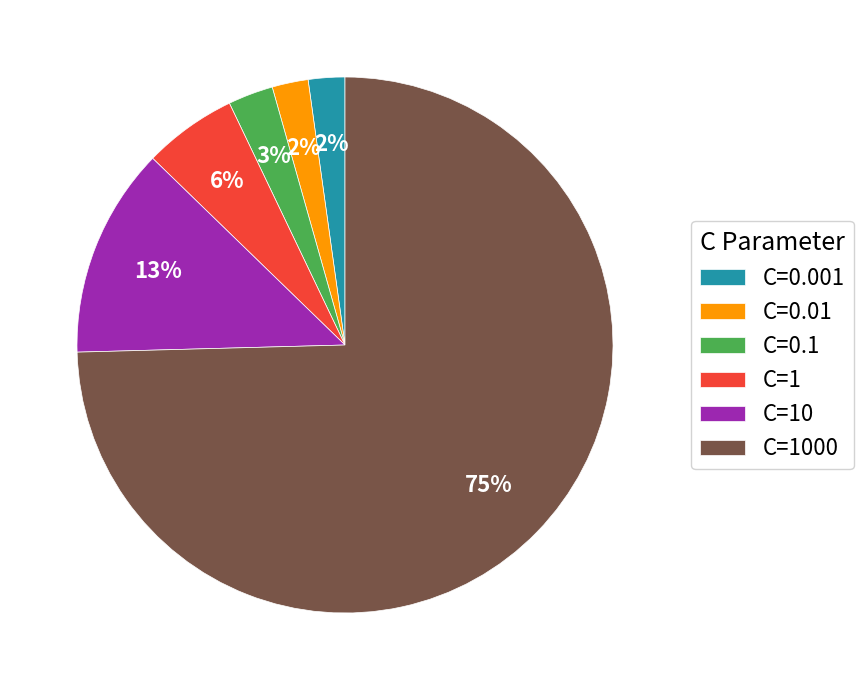

Do C=1 and C=0.1 together represent more than half of the pie?

No